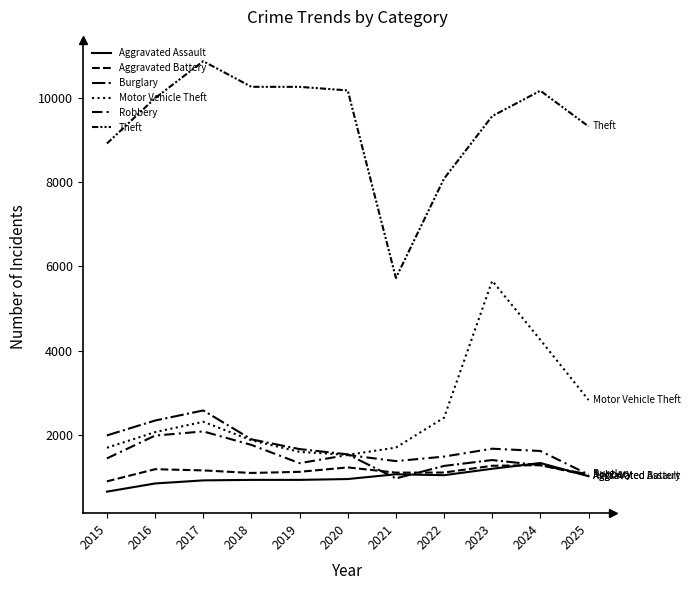

Which series has the largest total across all categories?

Theft